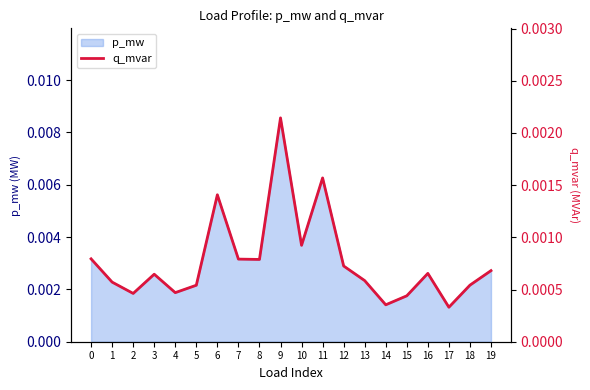

How many lines are shown in the chart?

1